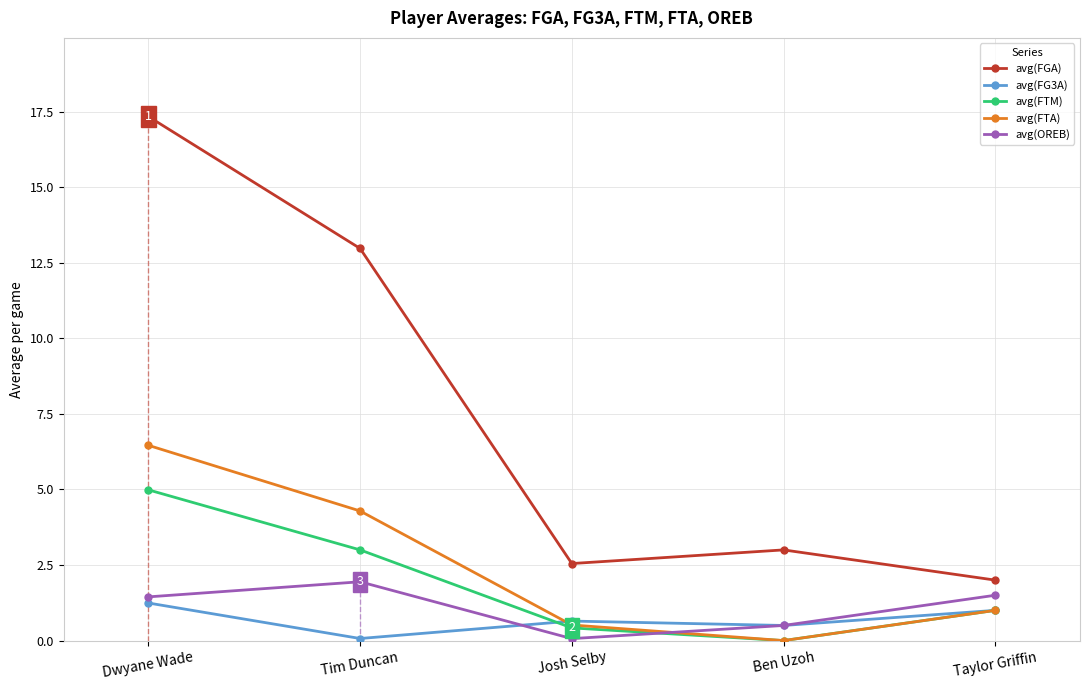

Is this an area chart (filled region under the line)?

No